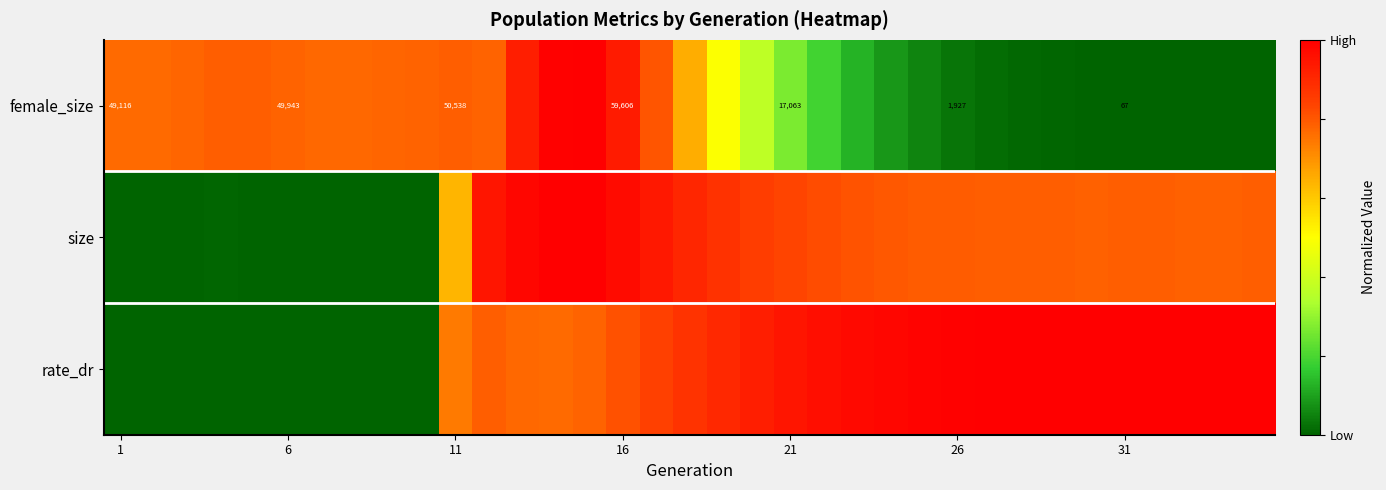

Count the number of data series in this chart.

3